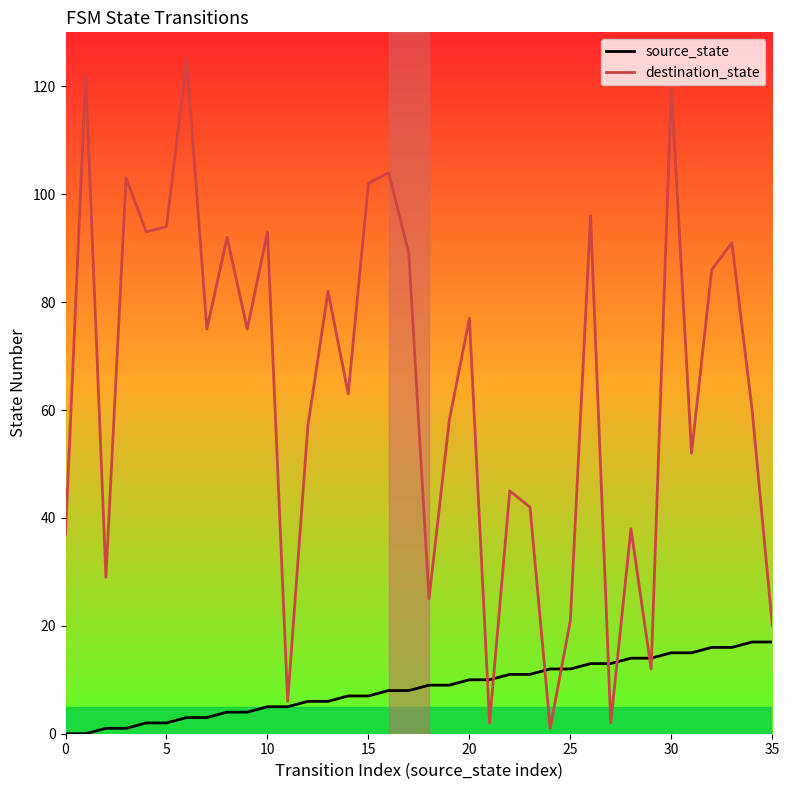

The value of destination_state at 8 is 92. True or false?

True